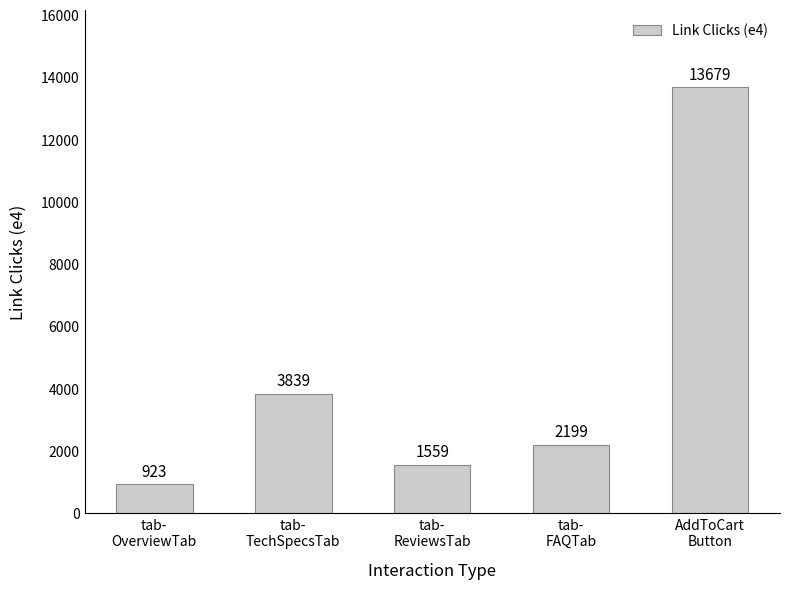

At which label is the value closest to 7301?

tab-
TechSpecsTab